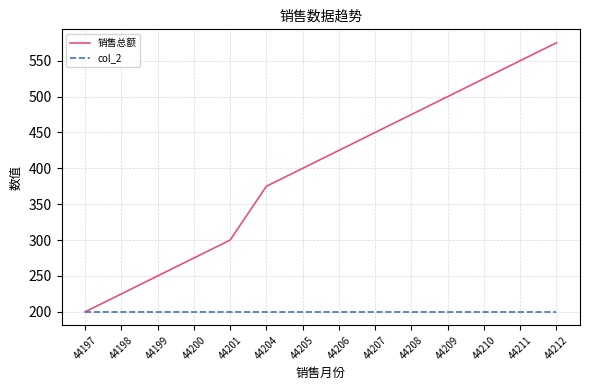

At how many categories does at least one series exceed 457?

5